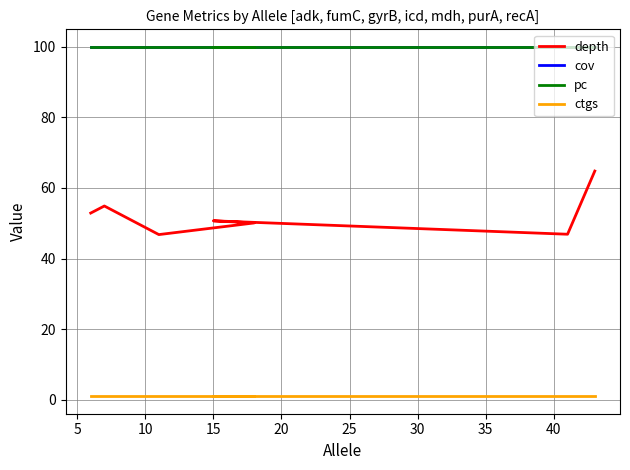

Is it true that pc equals 63.4 at 15?

False